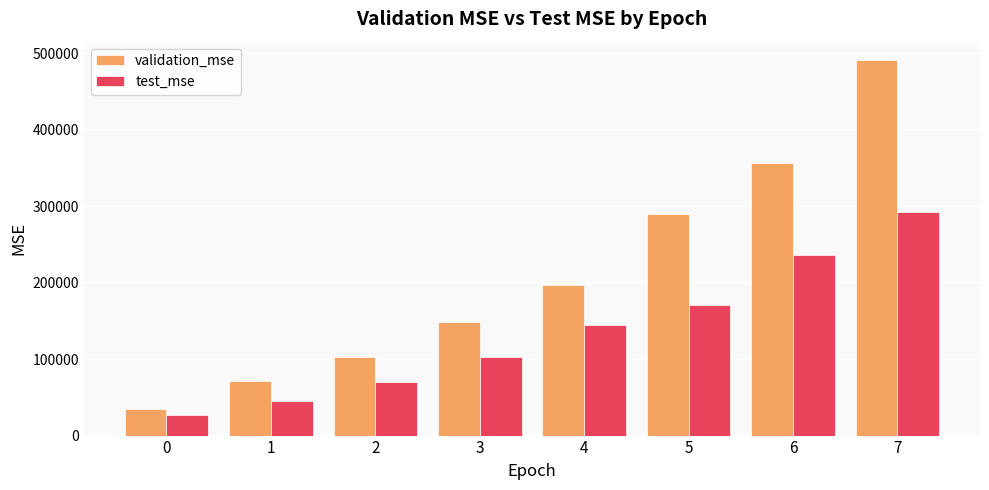

Where does the validation_mse series first go above 196471?

4